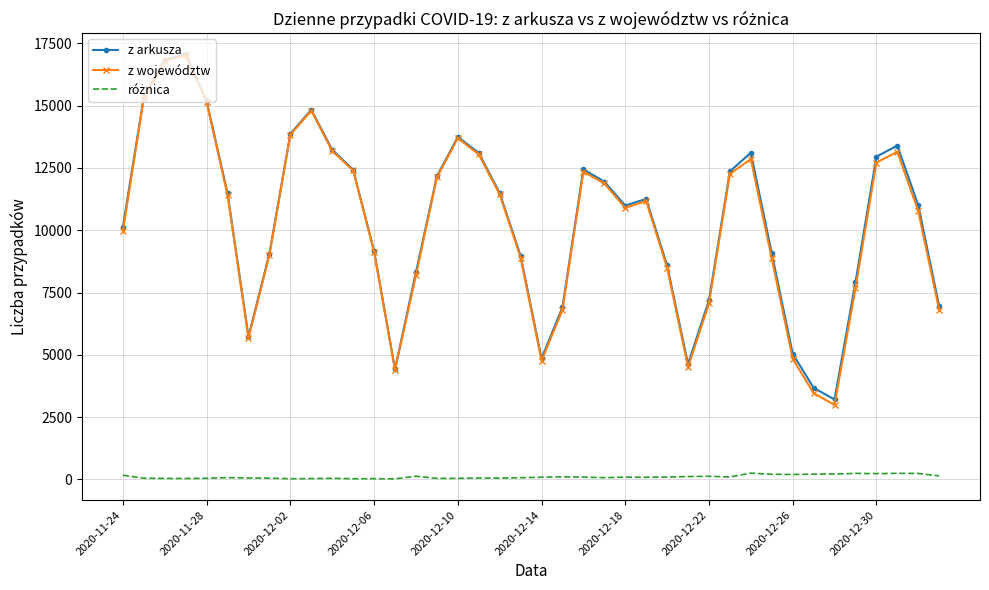

What is the highest value of the z arkusza series?

17059